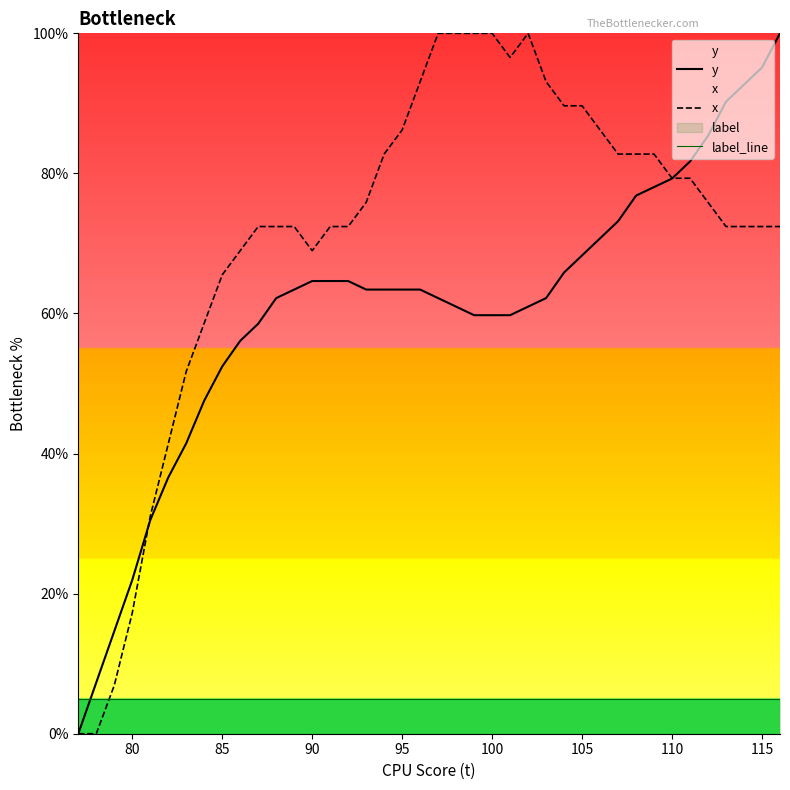

Reading right to left, extract all data points from this chart.

y: 100.0	95.1	92.7	90.2	85.4	81.7	79.3	78.0	76.8	73.2	70.7	68.3	65.9	62.2	61.0	59.8	59.8	59.8	61.0	62.2	63.4	63.4	63.4	63.4	64.6	64.6	64.6	63.4	62.2	58.5	56.1	52.4	47.6	41.5	36.6	30.5	22.0	14.6	7.3	0.0
x: 72.4	72.4	72.4	72.4	75.9	79.3	79.3	82.8	82.8	82.8	86.2	89.7	89.7	93.1	100.0	96.6	100.0	100.0	100.0	100.0	93.1	86.2	82.8	75.9	72.4	72.4	69.0	72.4	72.4	72.4	69.0	65.5	58.6	51.7	41.4	31.0	17.2	6.9	0.0	0.0
label_line: 5.0	5.0	5.0	5.0	5.0	5.0	5.0	5.0	5.0	5.0	5.0	5.0	5.0	5.0	5.0	5.0	5.0	5.0	5.0	5.0	5.0	5.0	5.0	5.0	5.0	5.0	5.0	5.0	5.0	5.0	5.0	5.0	5.0	5.0	5.0	5.0	5.0	5.0	5.0	5.0